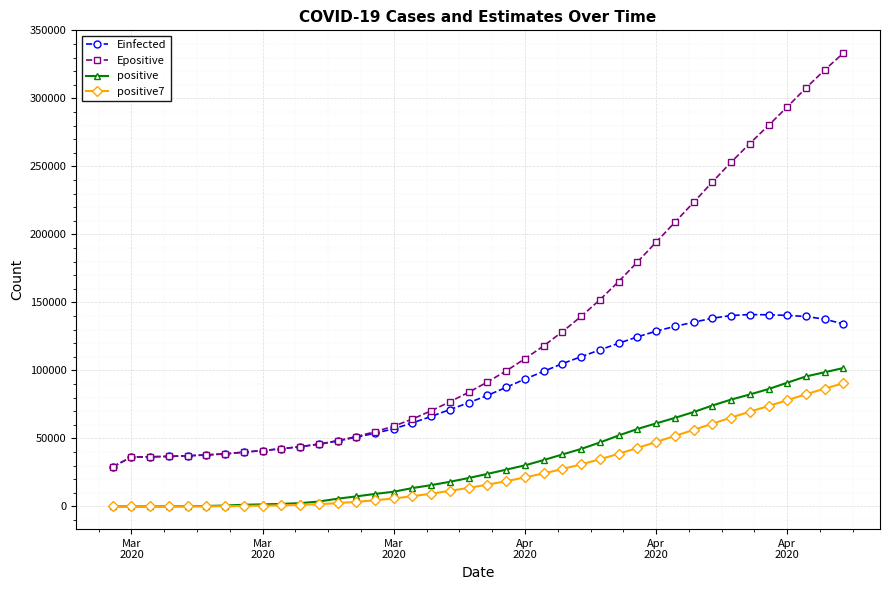

What is the lowest value of the Epositive series?

29134.2